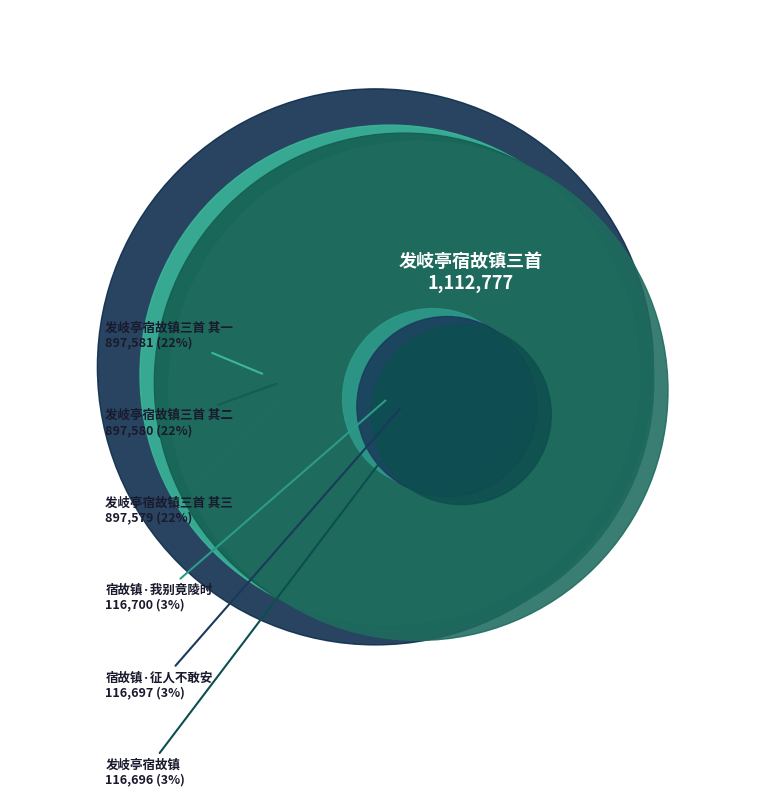

How many segments does this pie chart have?

7